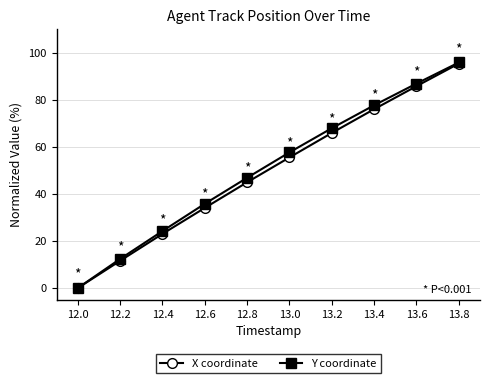

Does the chart have visible grid lines?

Yes